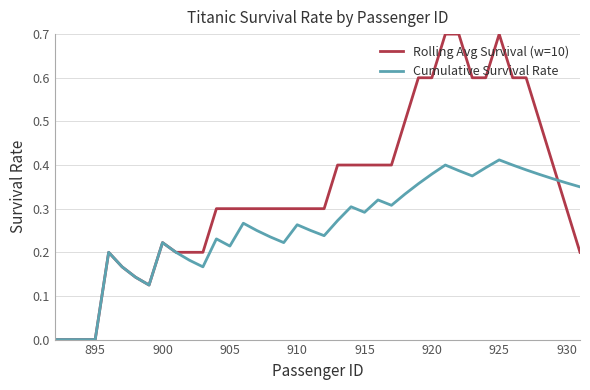

What is the sum of all Rolling Avg Survival (w=10) values?

13.8